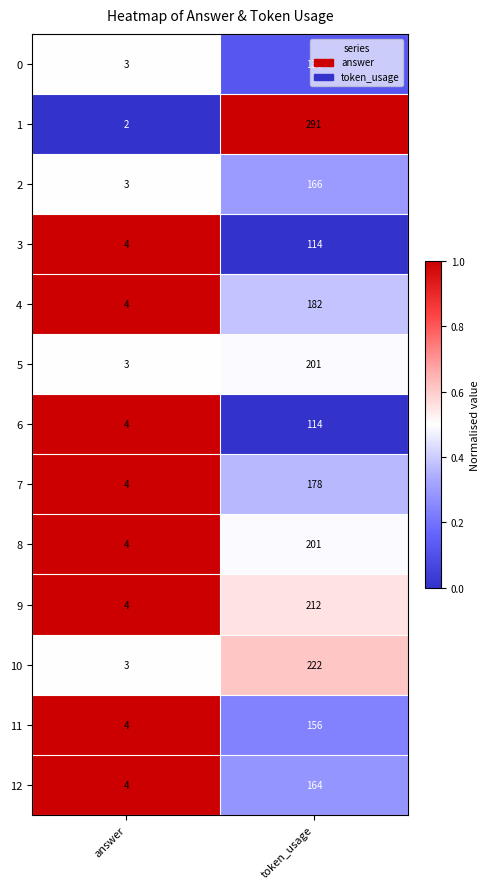

What is the approximate value of 10 at token_usage, to the nearest 10?

220